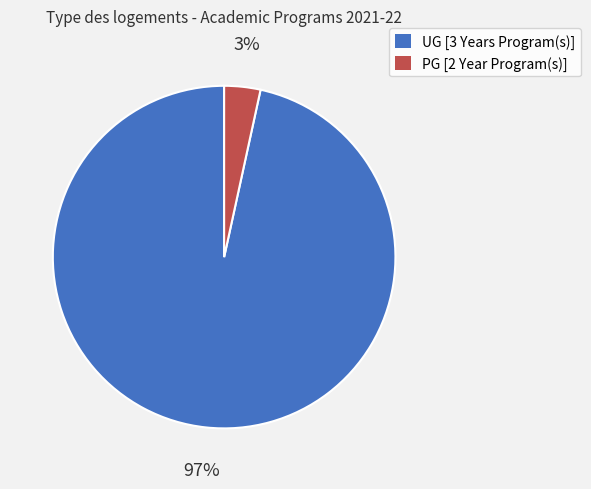

Combined, do PG [2 Year Program(s)] and UG [3 Years Program(s)] account for over 50%?

Yes